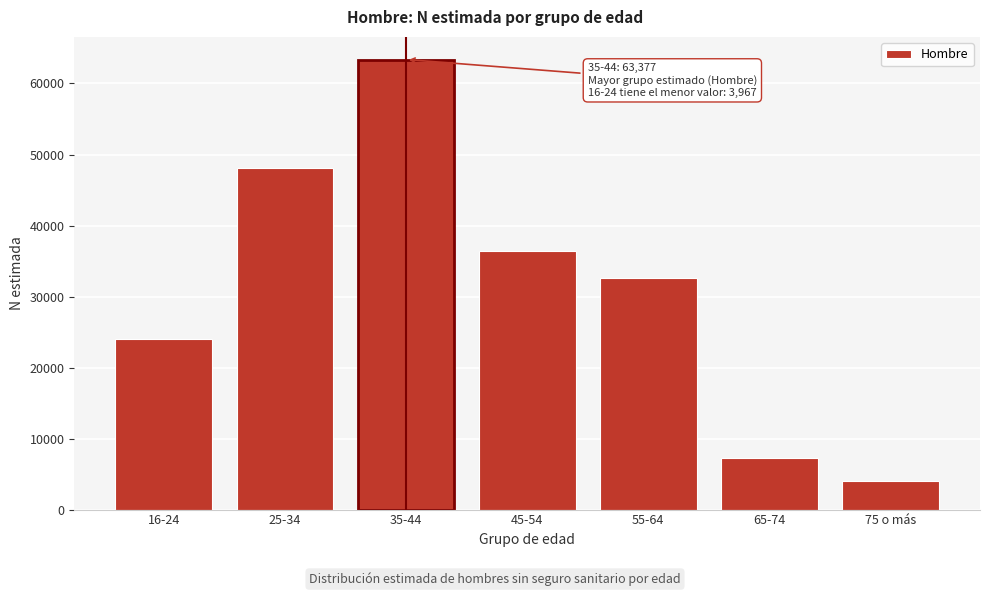

Reading left to right, extract all data points from this chart.

16-24=23999	25-34=48046	35-44=63377	45-54=36446	55-64=32593	65-74=7198	75 o más=3967